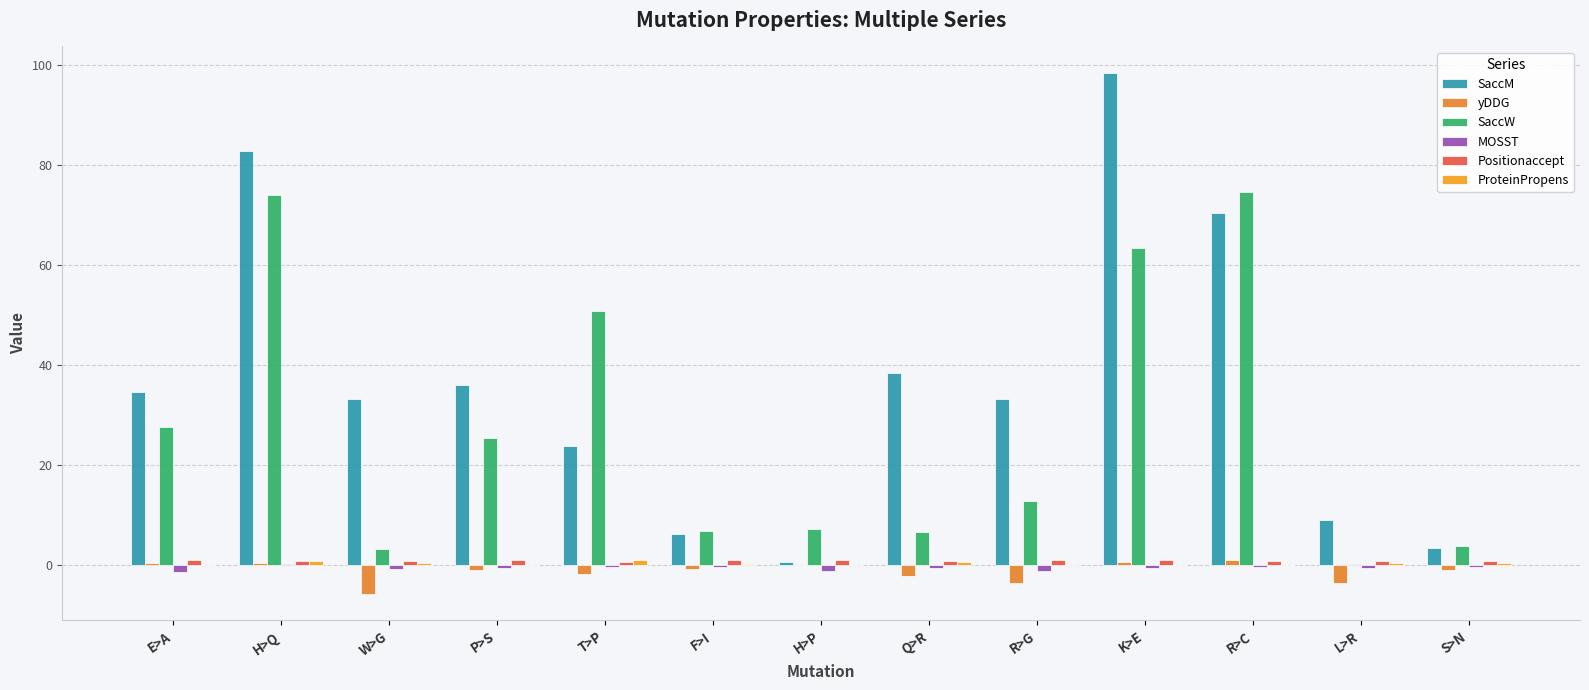

How many groups of bars are there?

13